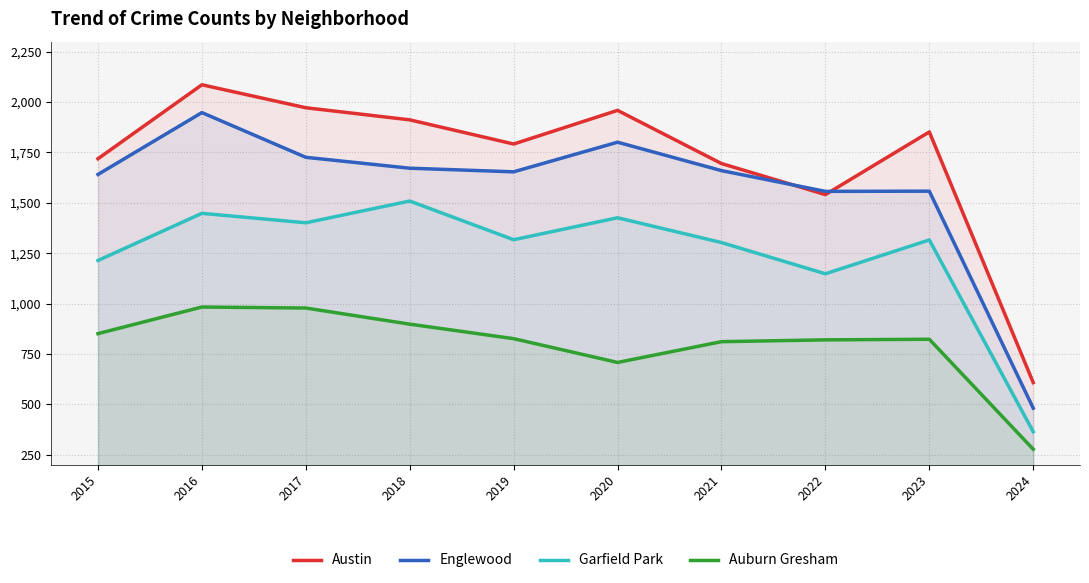

At which category is the sum across all series the highest?

2016